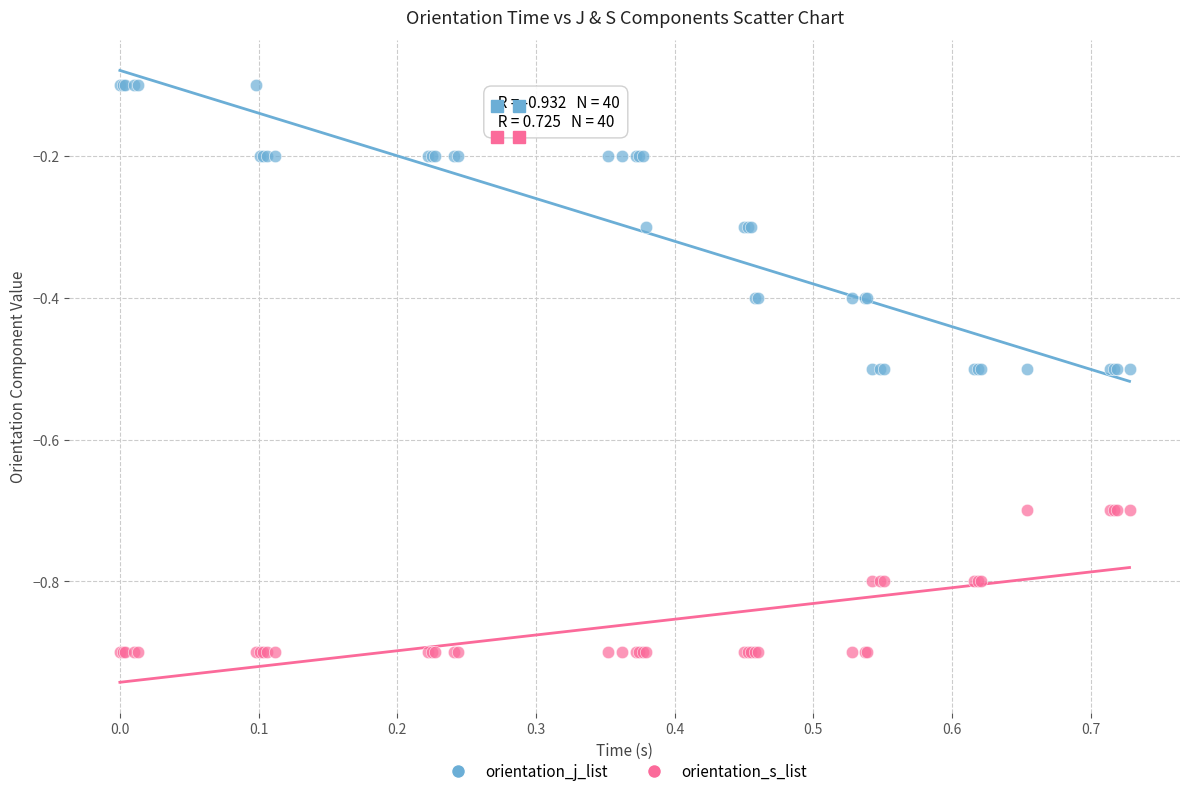

Which series reaches the minimum Y coordinate?

orientation_s_list